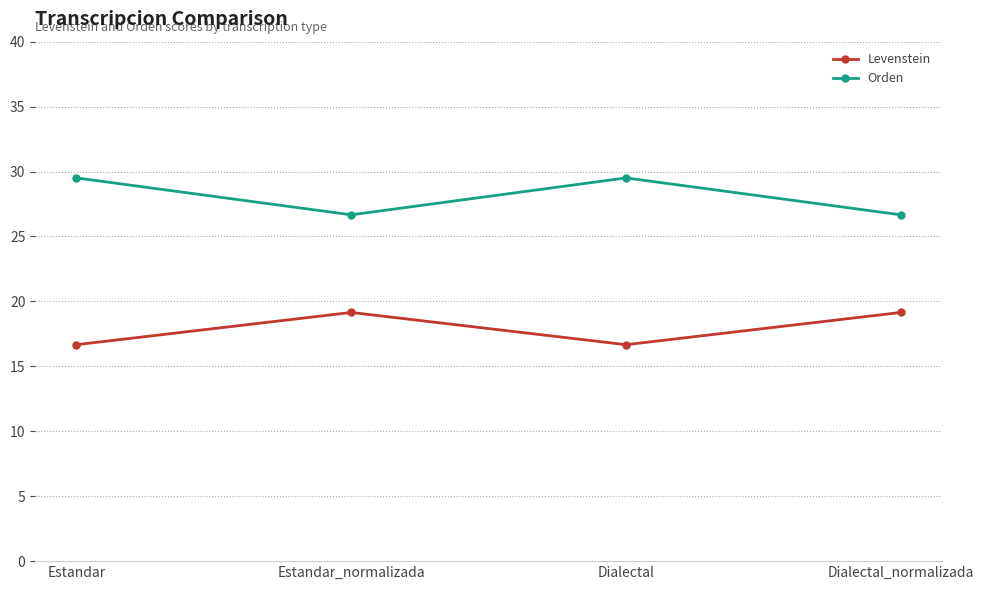

True or false: Orden has a value of 44.2 at Estandar_normalizada.

False